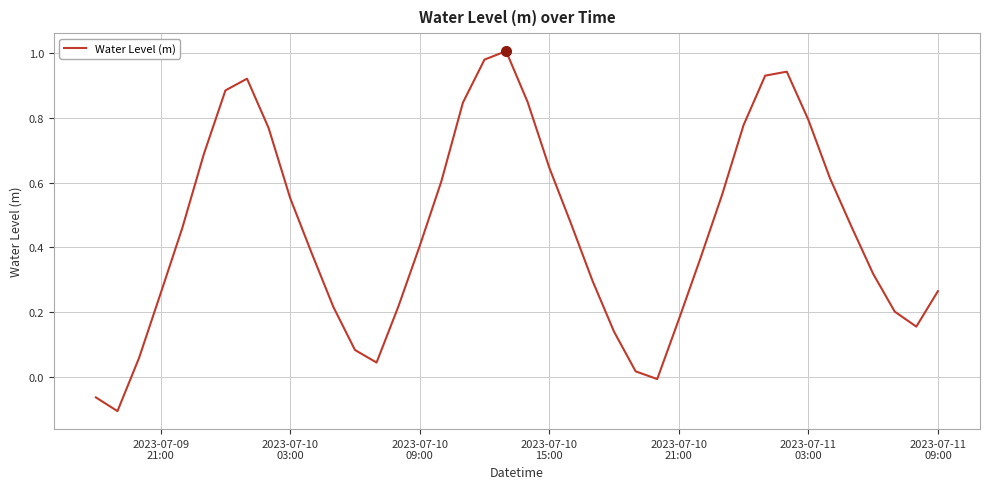

What is the difference between the maximum and minimum values?

1.1